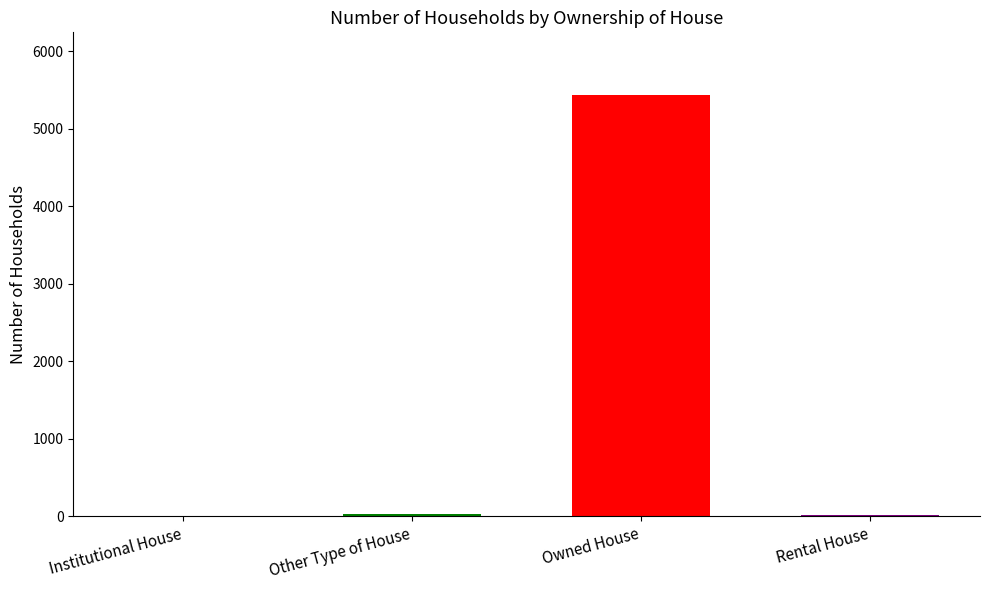

True or false: the data shows 3079 at Owned House.

False